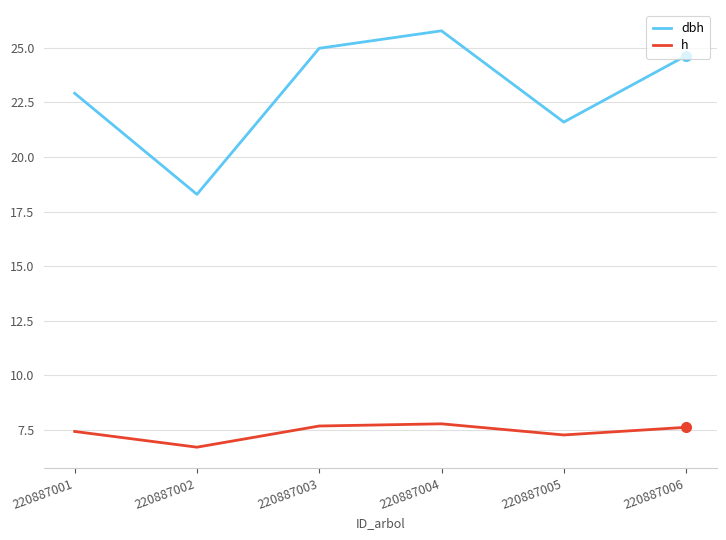

What is the approximate value of h at 220887004?

7.8